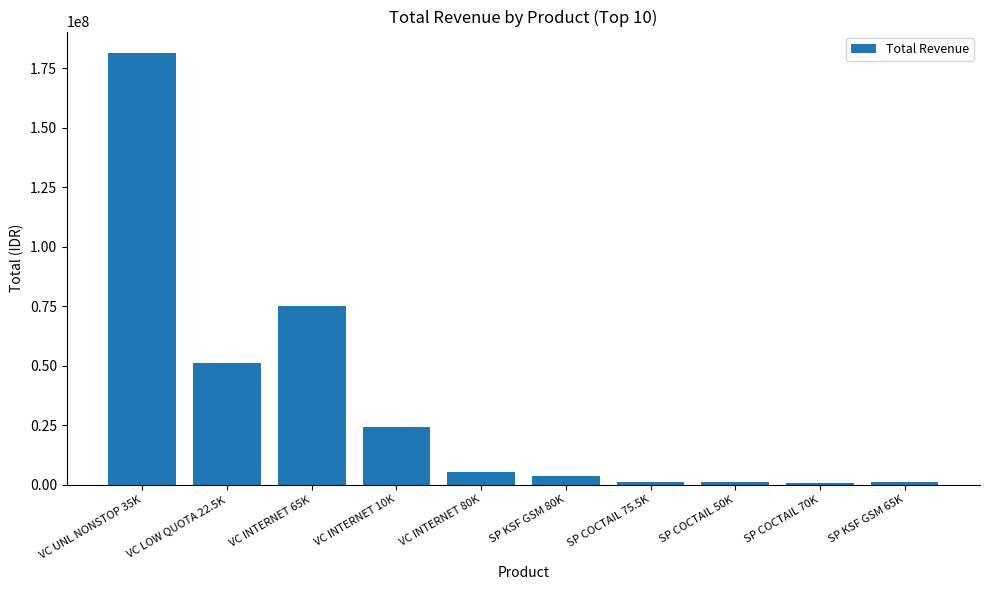

What is the difference between the maximum and second lowest values?

180305000